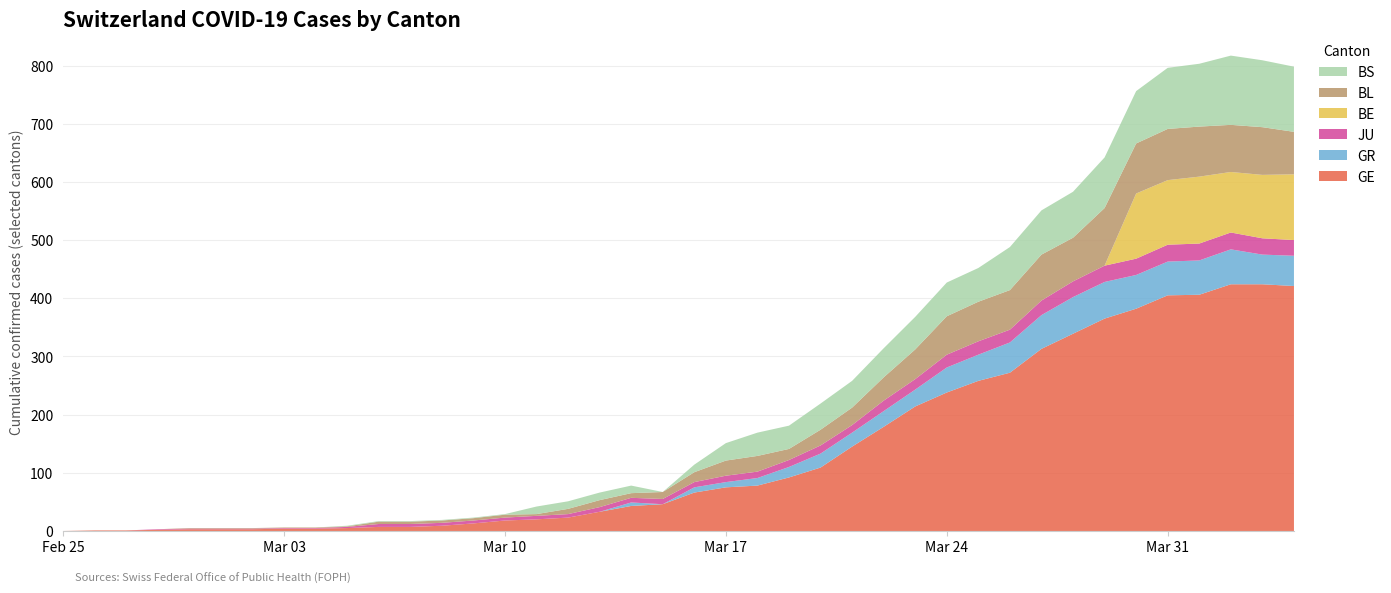

Reading left to right, transcribe all the data shown in this chart.

GE: 0	1	1	2	3	3	3	4	4	5	7	7	9	13	18	20	23	33	43	46	66	75	78	92	109	145	179	214	238	258	272	313	339	365	382	405	406	424	424	421
GR: 0	0	0	0	0	0	0	0	0	0	0	0	0	0	0	0	0	0	6	0	9	9	13	18	24	24	27	29	43	45	52	58	63	63	58	58	59	60	51	52
JU: 0	0	0	1	1	1	1	1	1	2	5	5	5	5	5	6	6	8	8	9	9	11	11	12	14	13	18	18	22	23	22	25	27	28	28	29	29	29	28	27
BE: 0	0	0	0	0	0	0	0	0	0	0	0	0	0	0	0	0	0	0	0	0	0	0	0	0	0	0	0	0	0	0	0	0	0	112	111	115	104	109	113
BL: 0	0	0	0	1	1	1	1	1	1	4	4	4	4	5	3	9	12	8	12	17	26	27	19	27	30	40	51	66	68	68	79	75	99	86	88	86	81	82	73
BS: 0	0	0	0	0	0	0	0	0	1	1	1	1	1	1	13	13	13	13	0	13	30	40	40	45	46	50	56	58	58	74	76	79	87	90	105	108	119	115	112